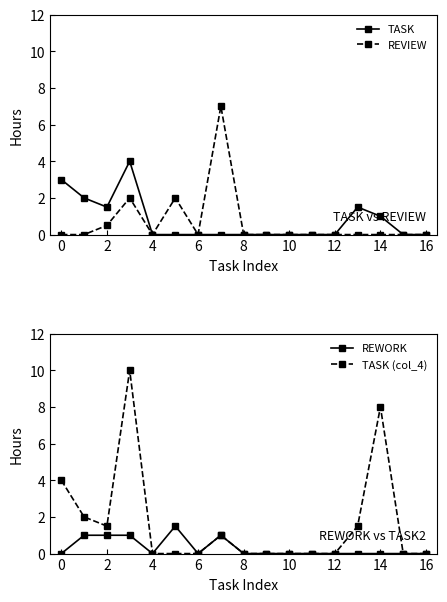

How many lines are shown in the chart?

4